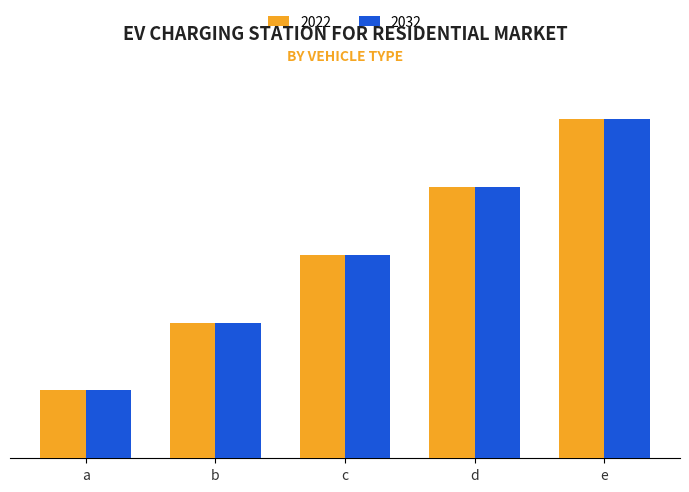

What is the approximate value of 2022 at d?

4